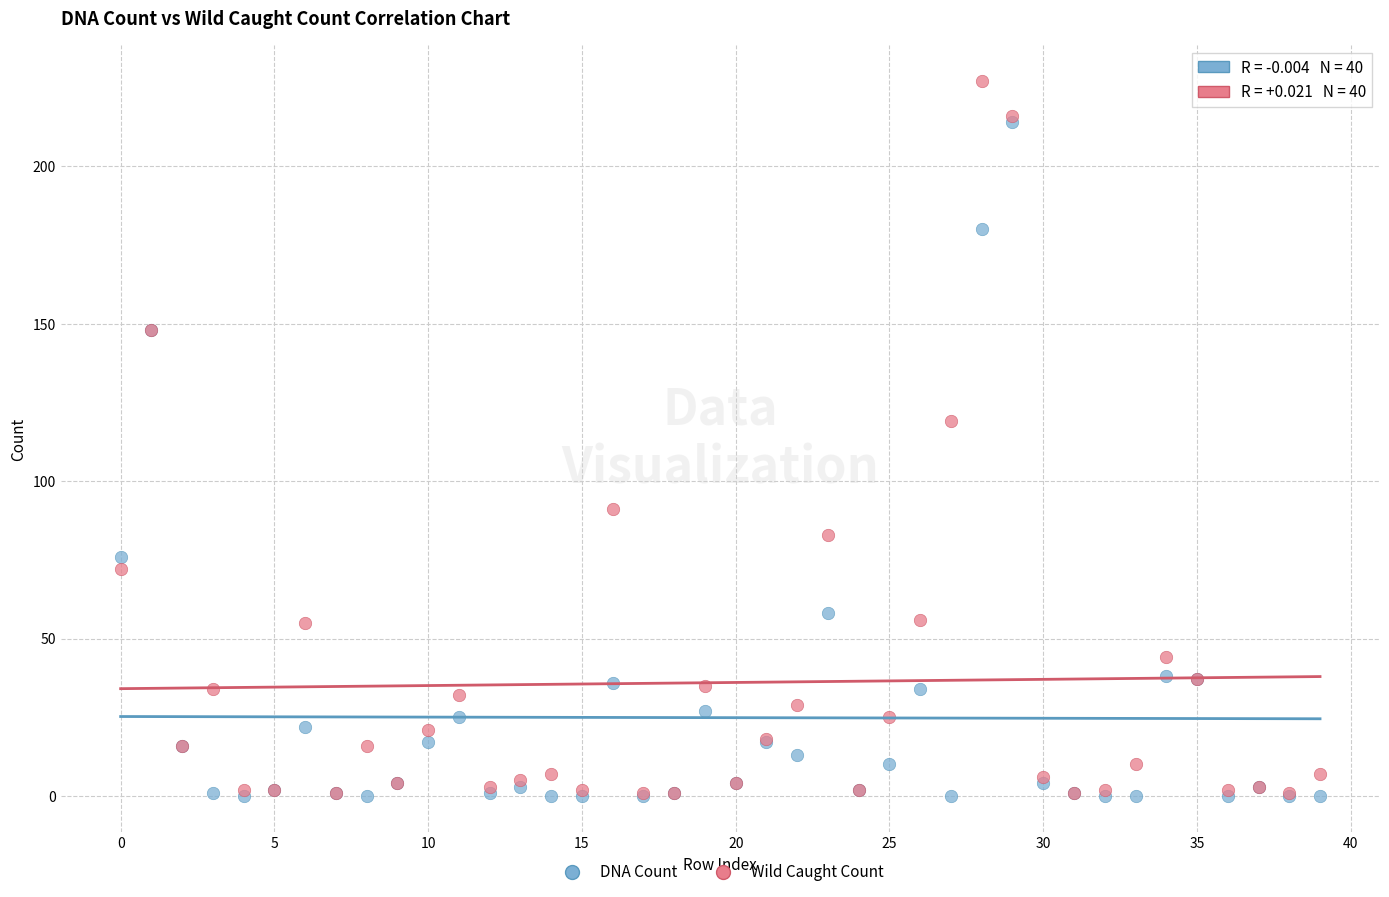

Across all series, what Y value is closest to 113?

119